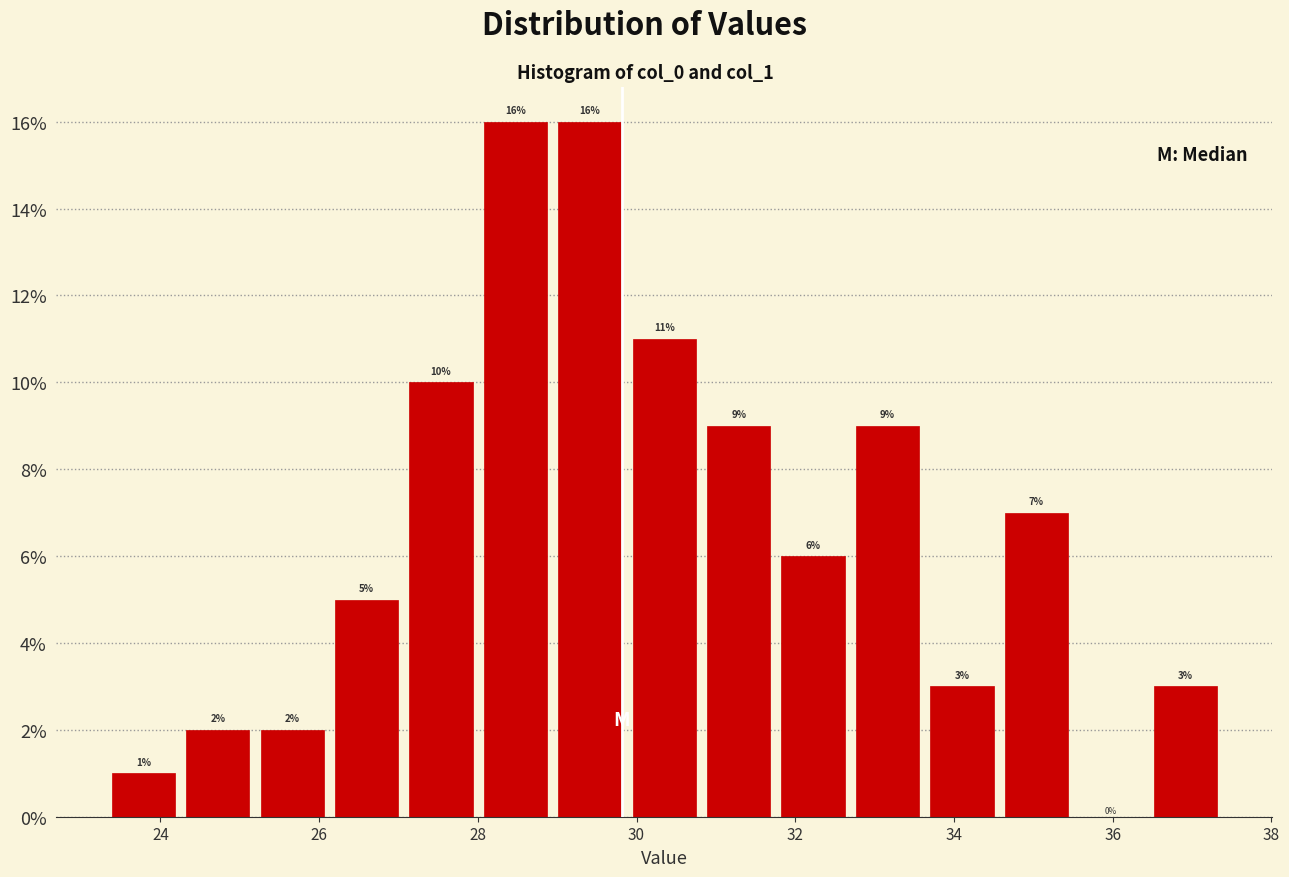

What is the height of the bar covering 26.2 to 27.0 on the x-axis? The bar edges are not printed on the chart, so give them approximately, as read against the axis.

5